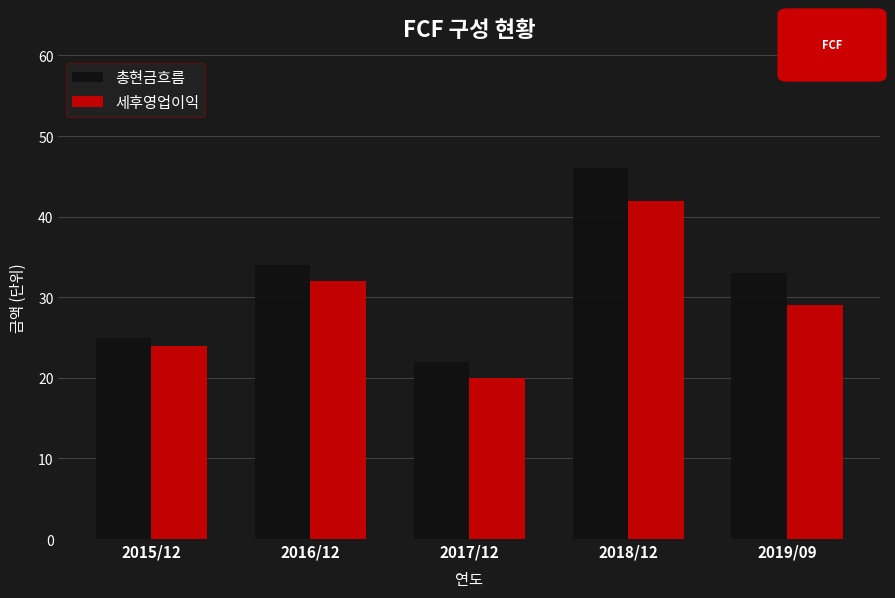

Count the number of categories in the chart.

5